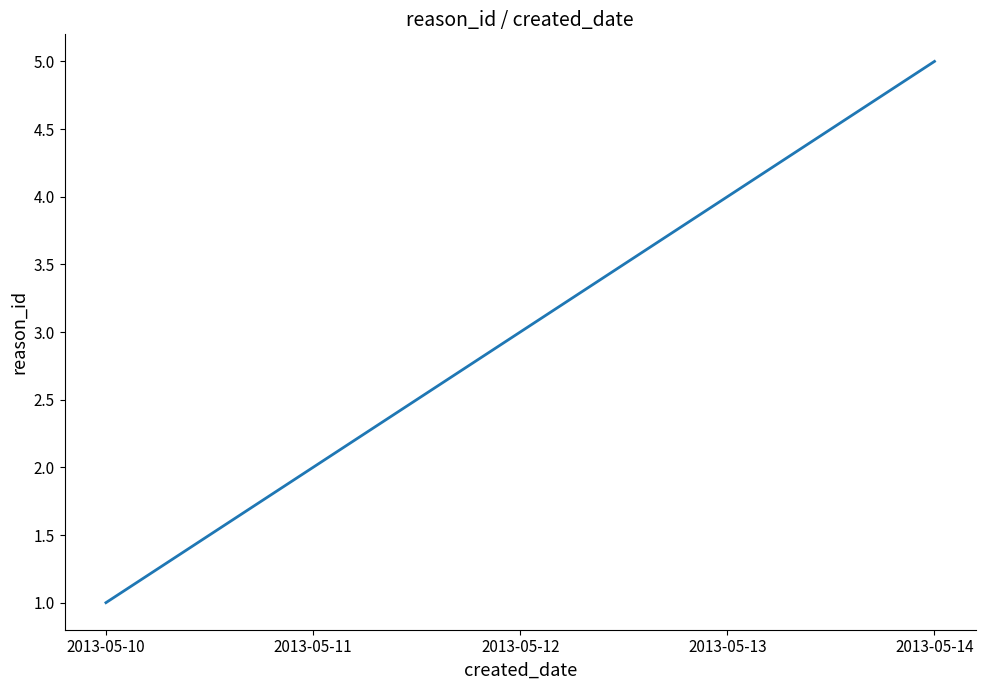

Reading left to right, extract all data points from this chart.

1	2	3	4	5